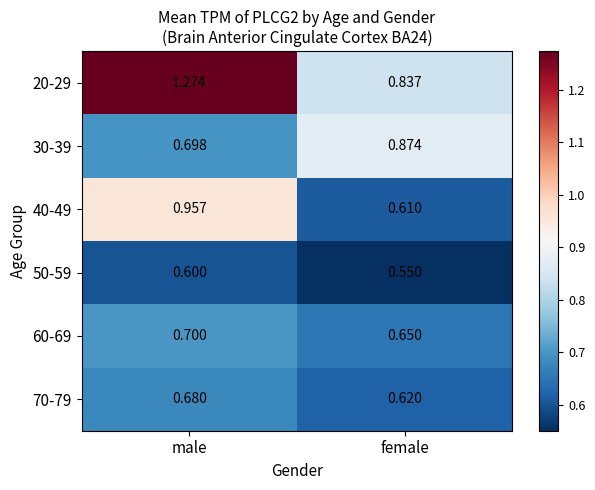

At which label is 60-69 closest to 0?

female